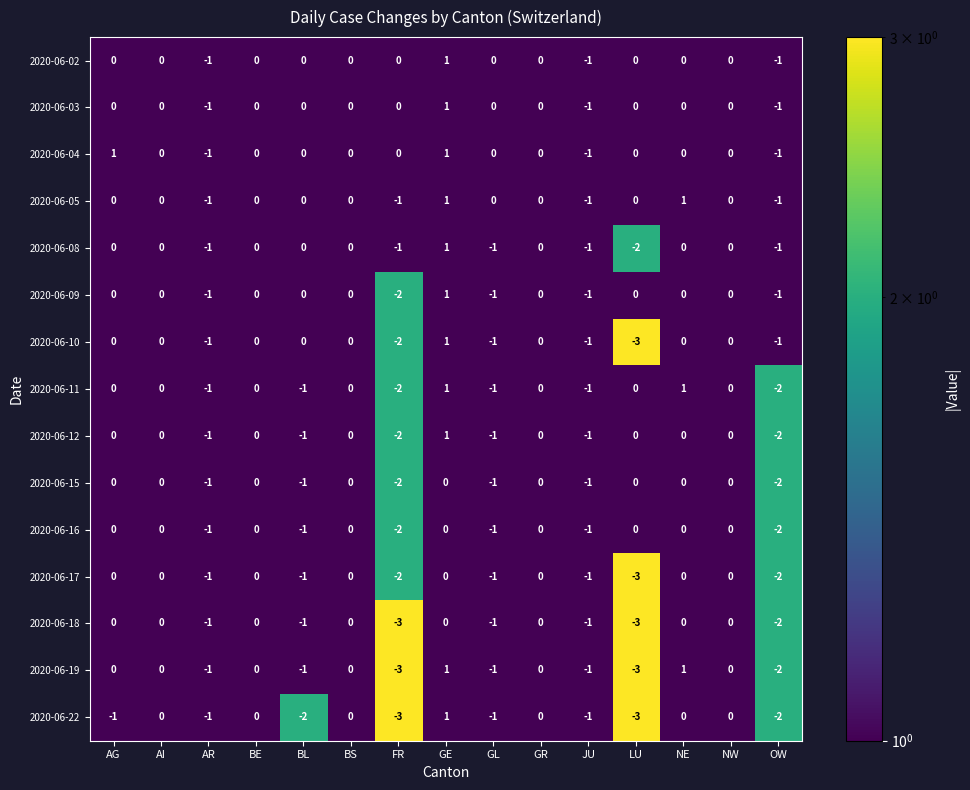

Is it true that 2020-06-19 equals -2 at GR?

False